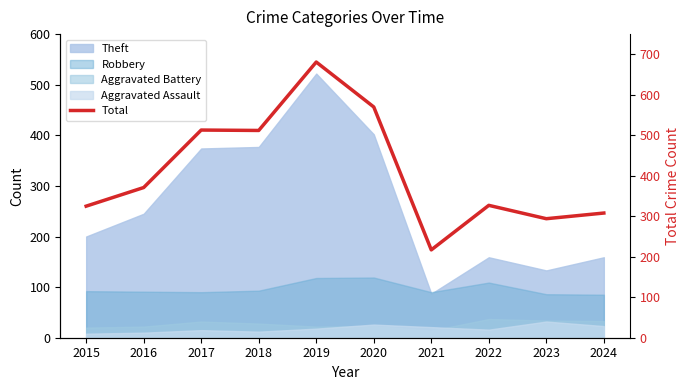

Which category has the lowest value across all series?

2021